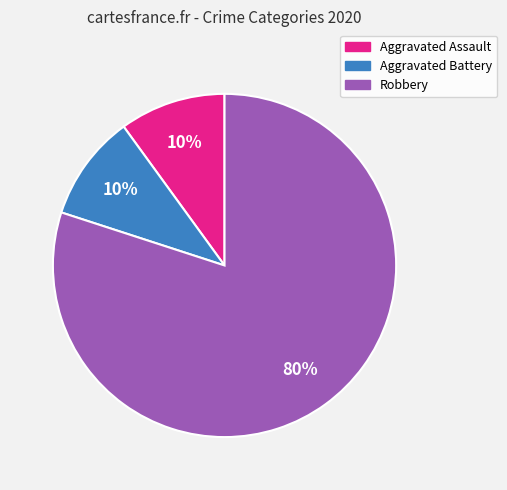

Which category accounts for the majority?

Robbery